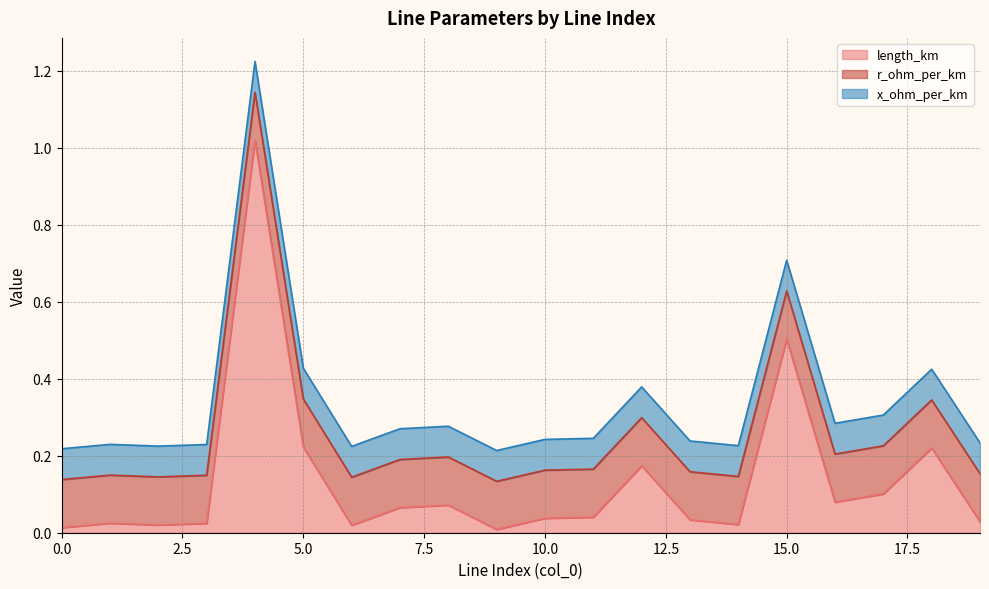

How many lines are shown in the chart?

3